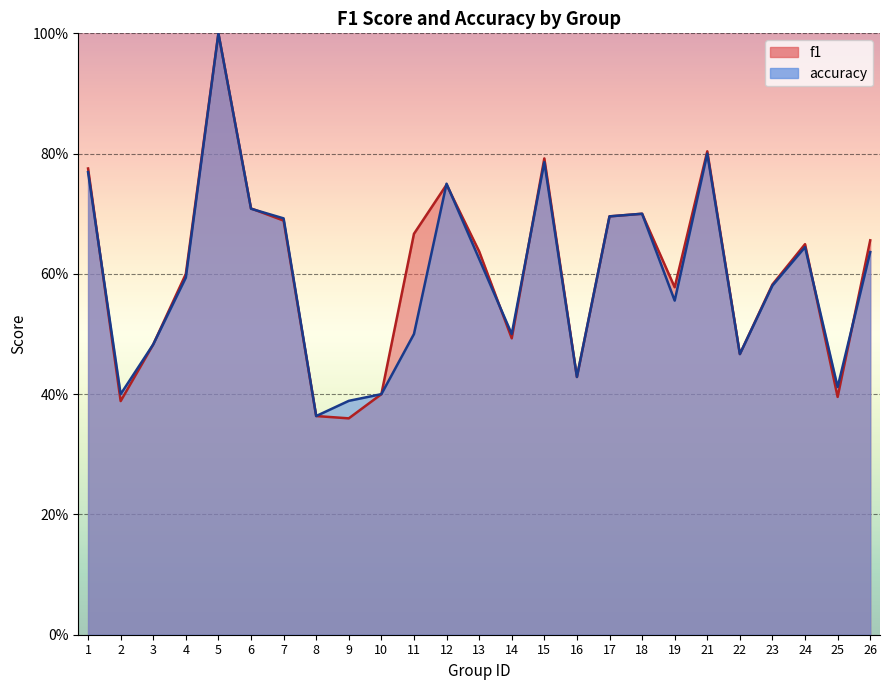

What is the difference between the f1 values at 8 and 24?

0.3